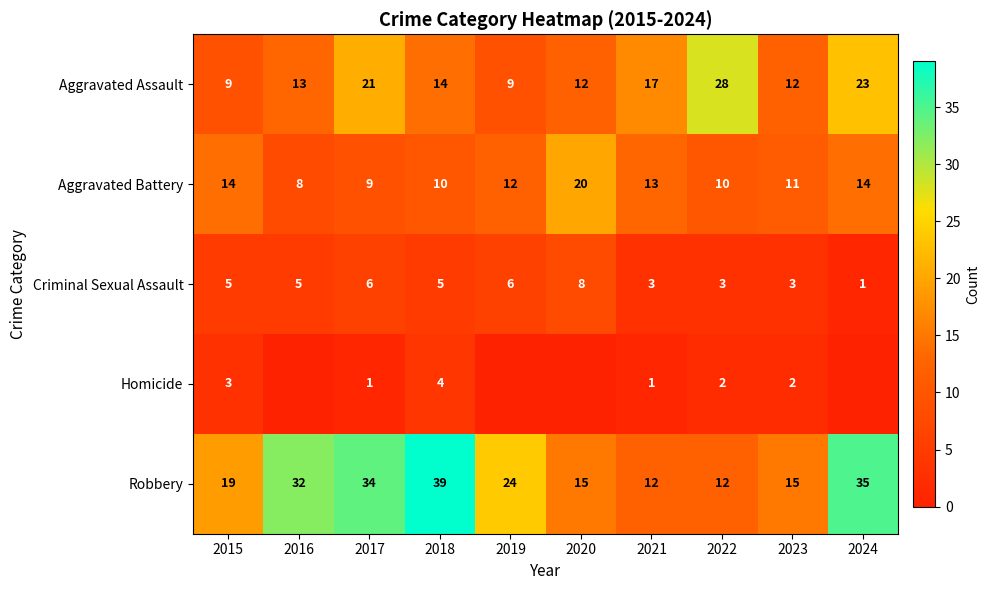

Which series changed the most between 2018 and 2021?

Robbery